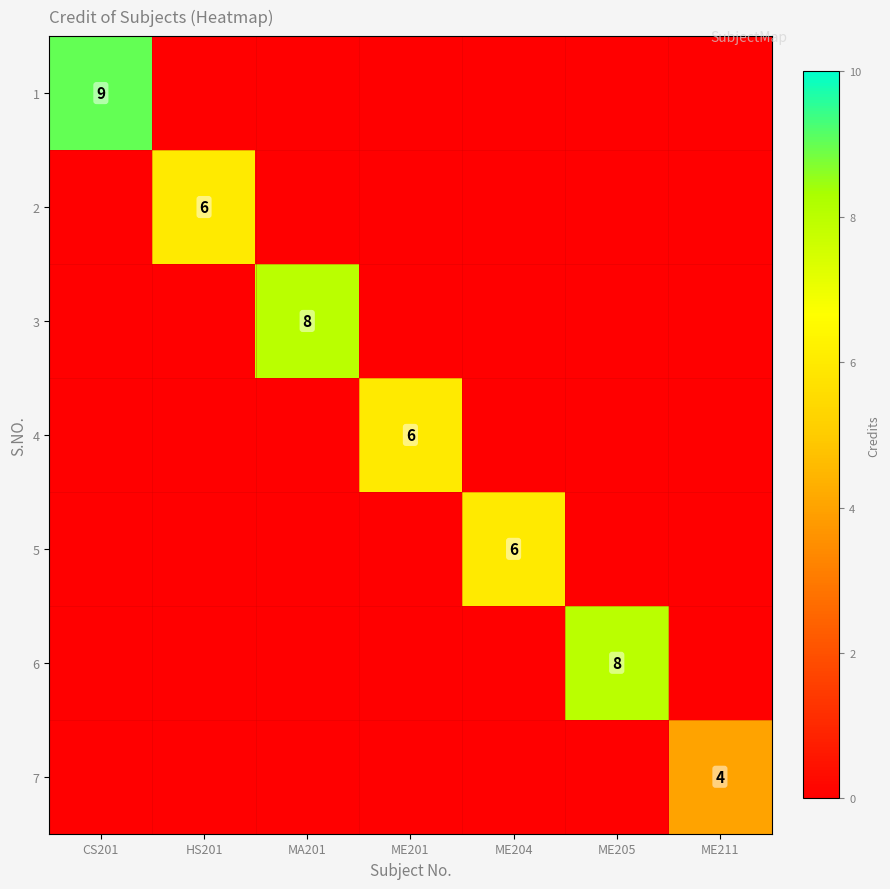

At how many categories does at least one series exceed 8?

1